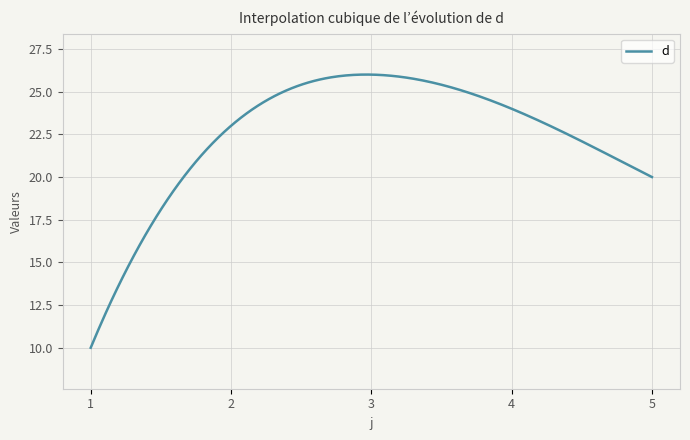

What is the maximum value shown in the chart?

26.0